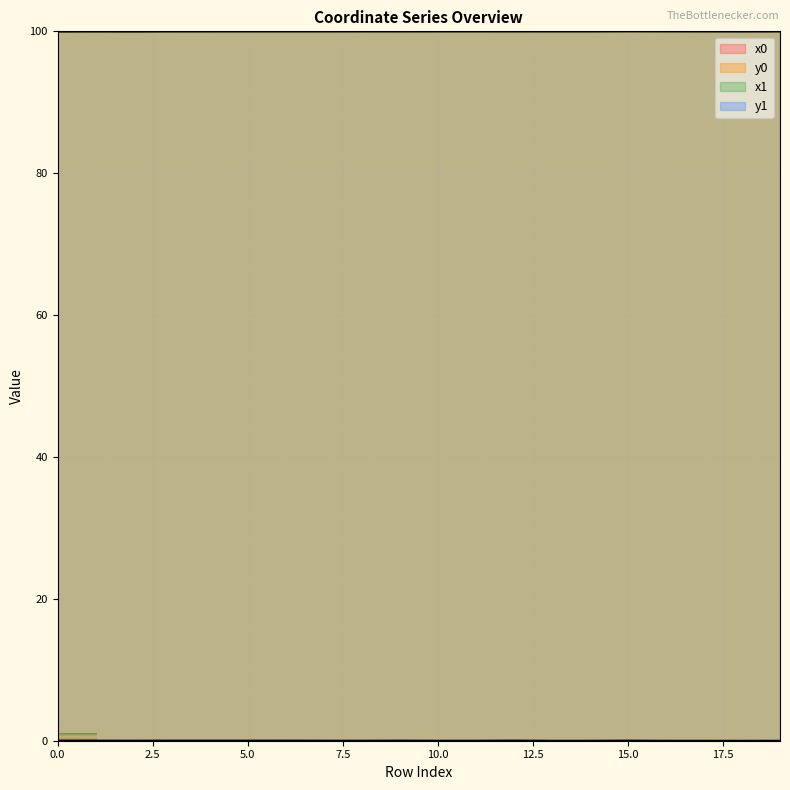

At which category is the sum across all series the highest?

15